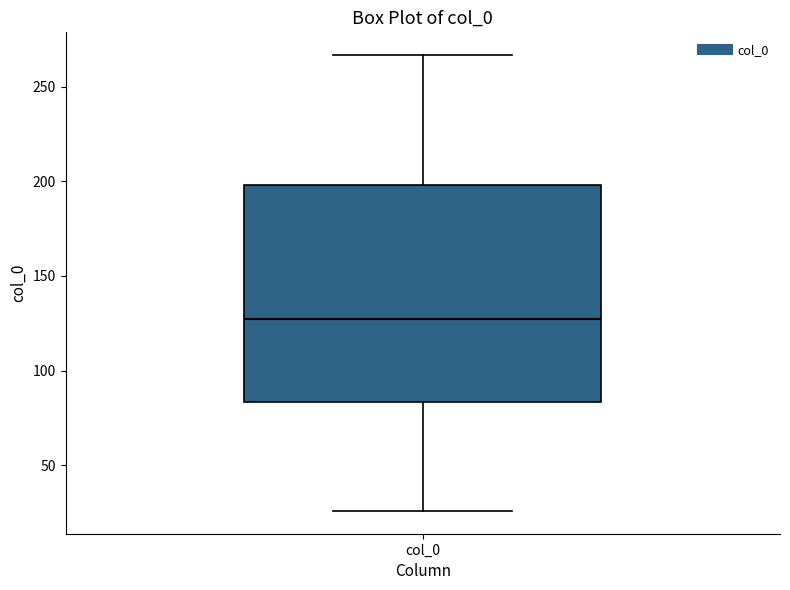

Read this box plot against the y-axis: the position of the median line, the range covered by the box, and the ends of both whiskers. The values are not printed on the chart, so give them approximately, as read against the axis.

median 125, box 85 to 200, whiskers 25 to 265